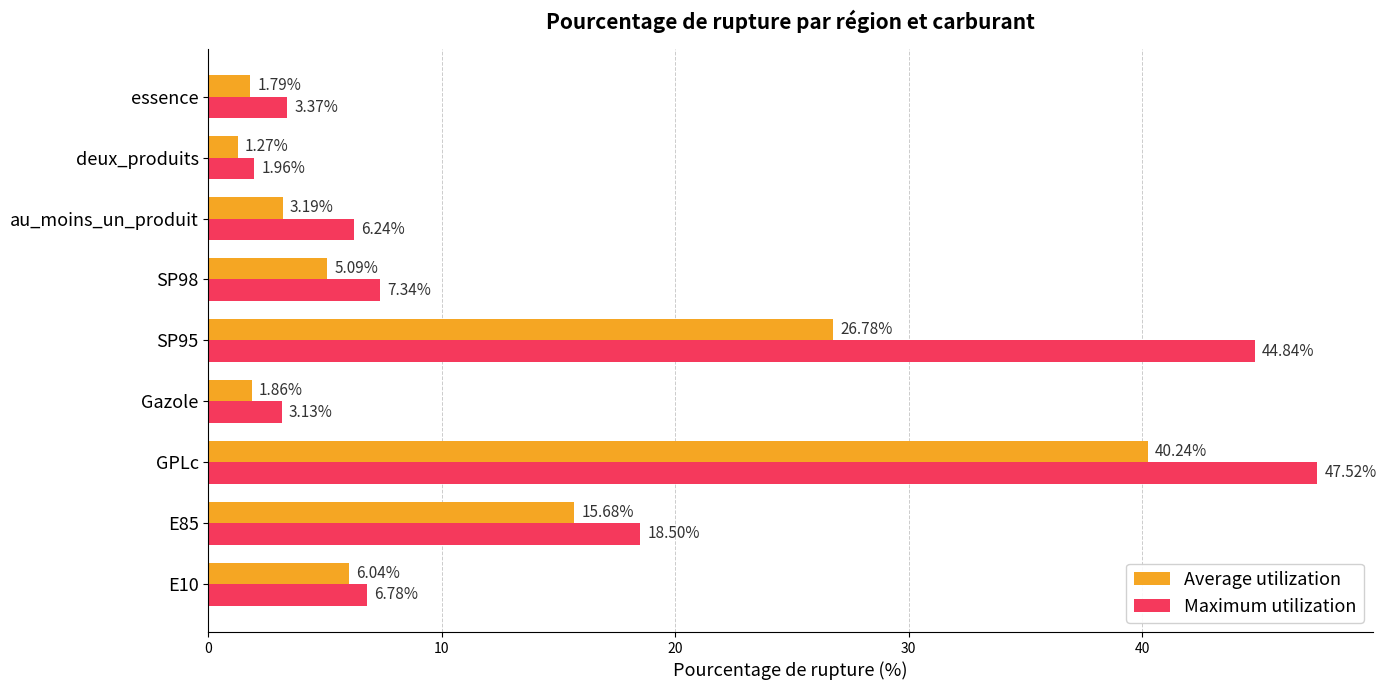

At which category does the chart reach its minimum across all series?

deux_produits